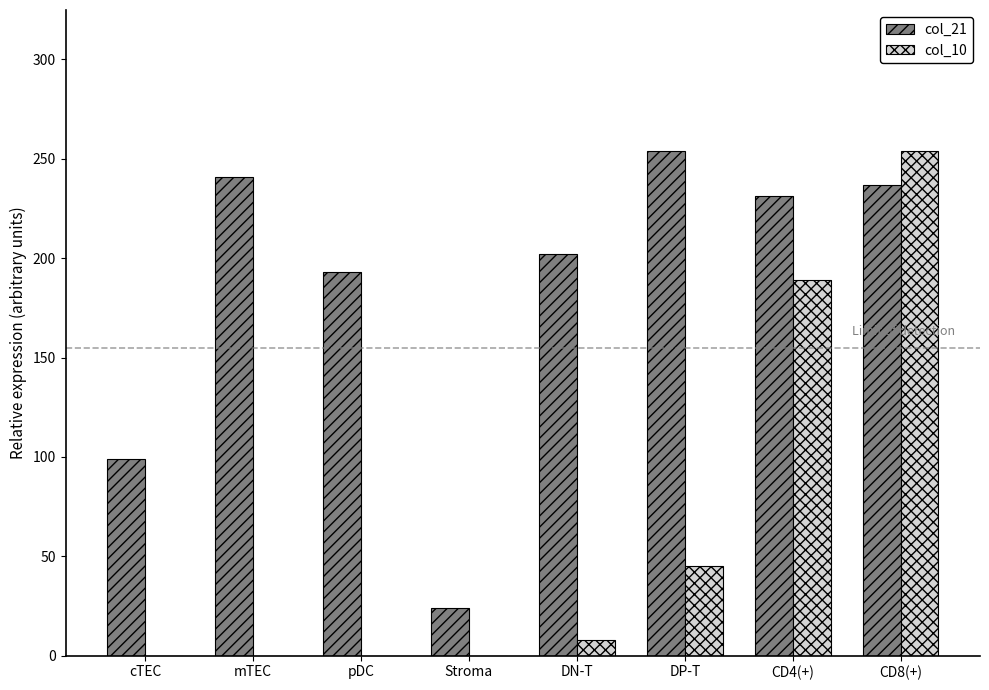

Reading left to right, extract all data points from this chart.

col_21: cTEC=99	mTEC=241	pDC=193	Stroma=24	DN-T=202	DP-T=254	CD4(+)=231	CD8(+)=237
col_10: cTEC=0	mTEC=0	pDC=0	Stroma=0	DN-T=8	DP-T=45	CD4(+)=189	CD8(+)=254